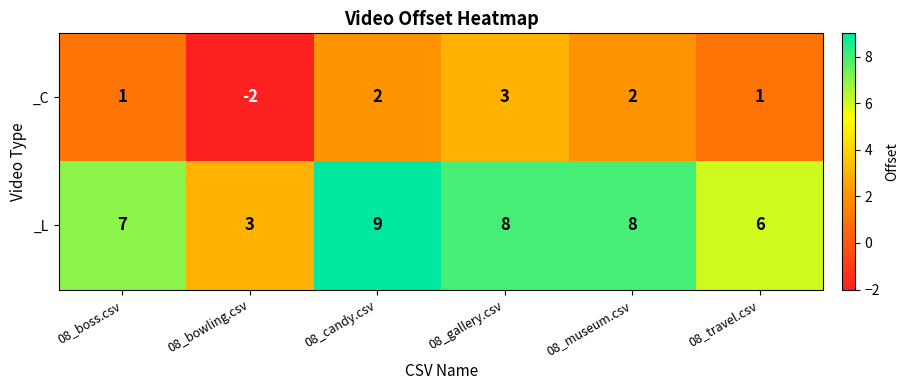

List the series in order of their overall mean, highest first.

_L, _C